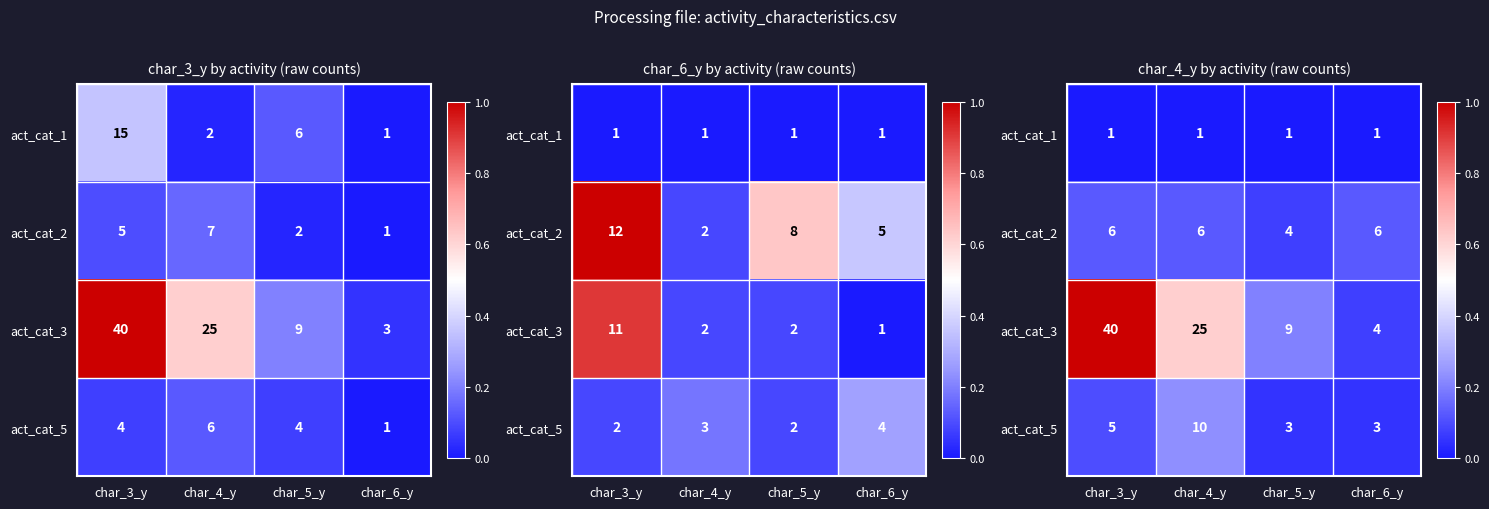

At char_5_y, list the series in order from smallest to largest.

act_cat_1, act_cat_5, act_cat_2, act_cat_3